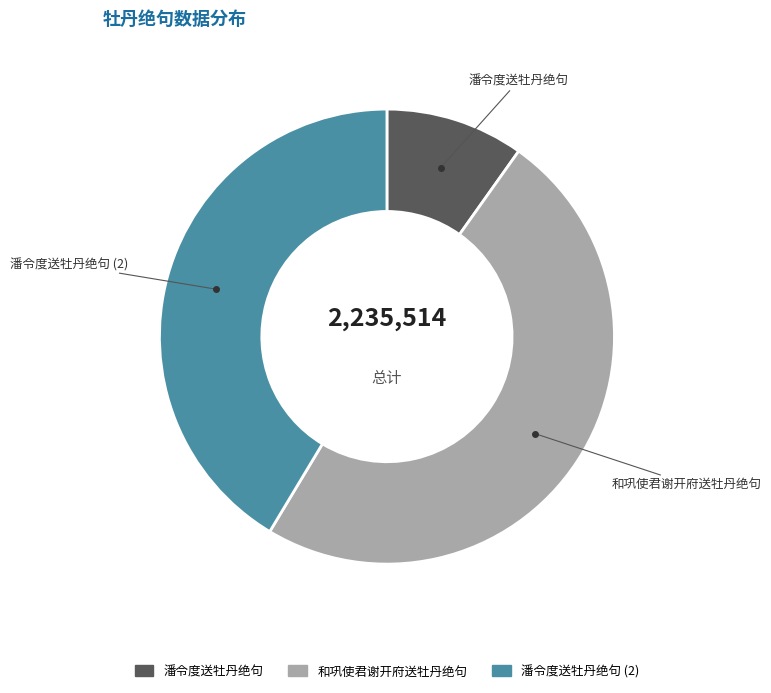

Does any single category account for the majority?

No